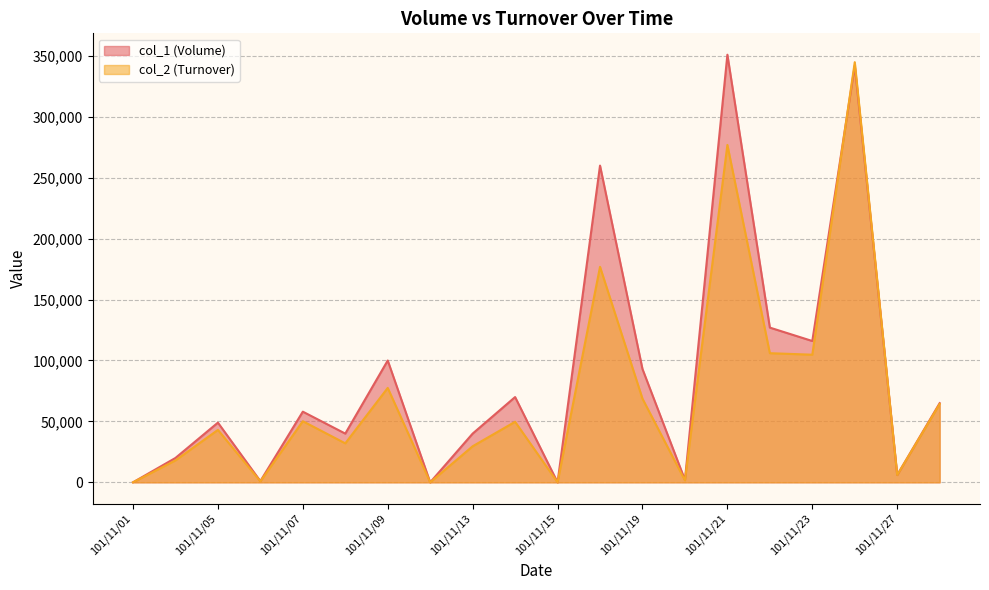

What is the maximum value shown in the chart?

351000